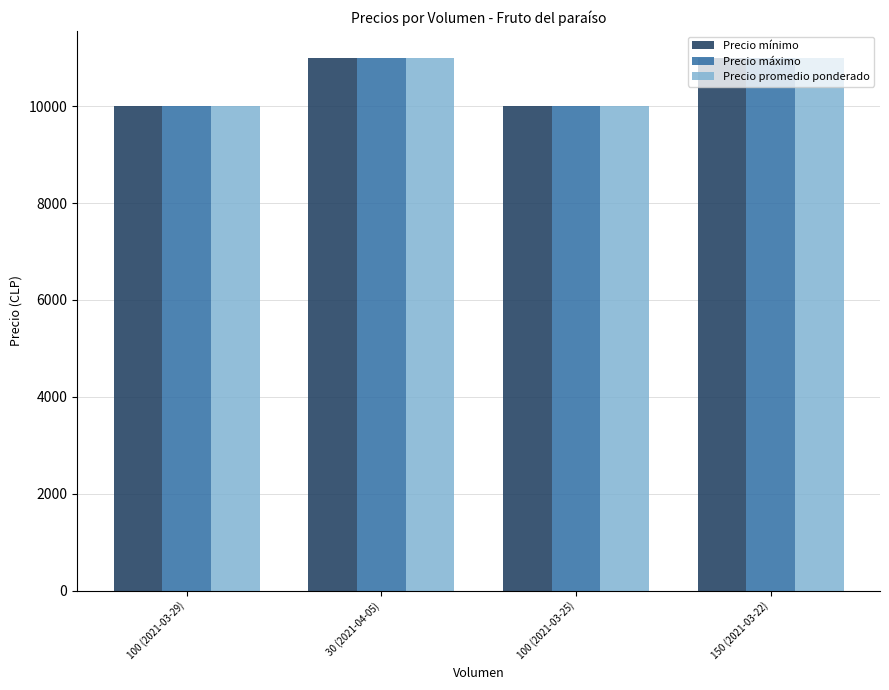

Reading left to right, list all the values displayed in this chart.

Precio mínimo: 10000	11000	10000	11000
Precio máximo: 10000	11000	10000	11000
Precio promedio ponderado: 10000	11000	10000	11000